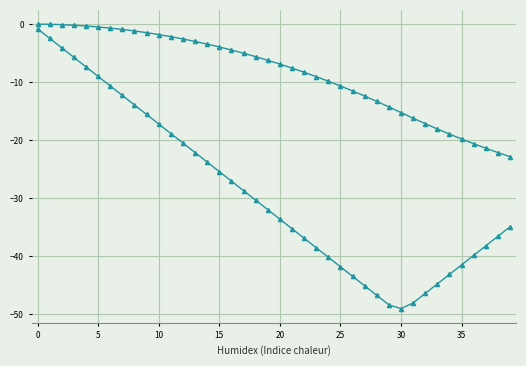

Is it true that col_0 equals -3.9 at 15?

True